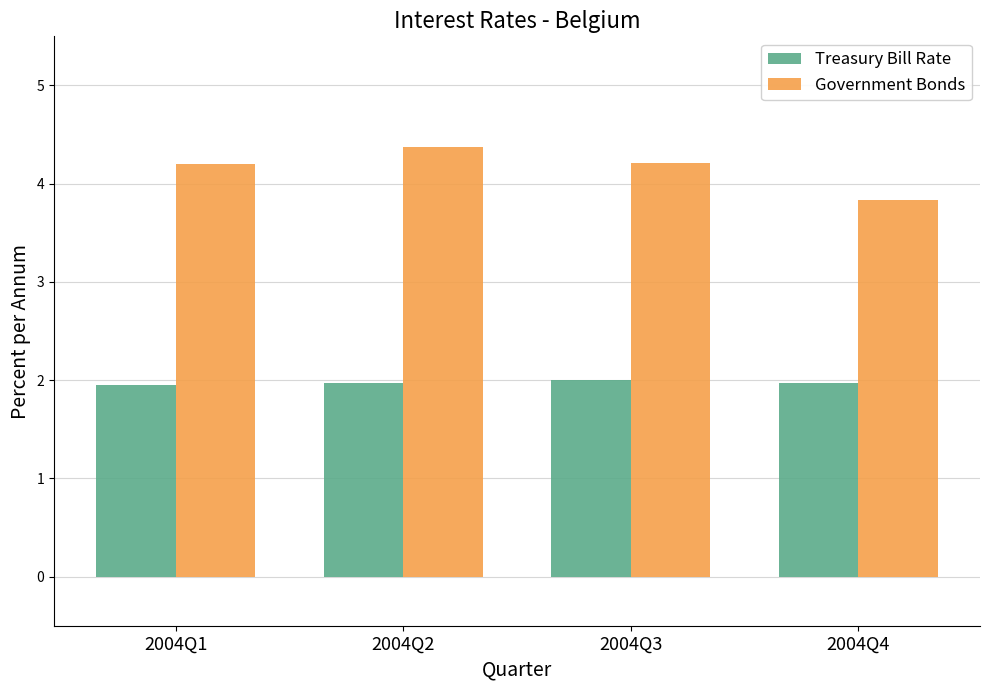

How many bars are there in total?

8